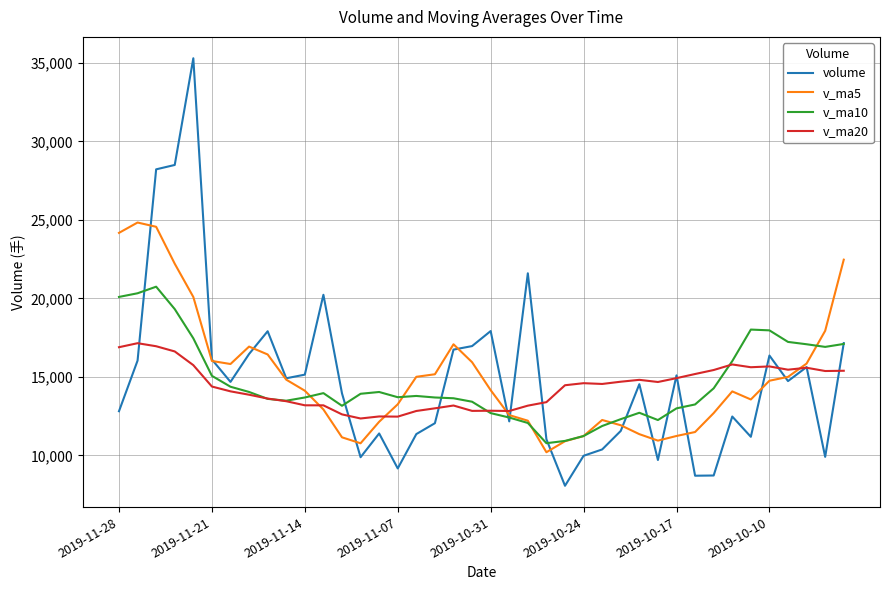

What is the maximum value for v_ma20?

17147.3